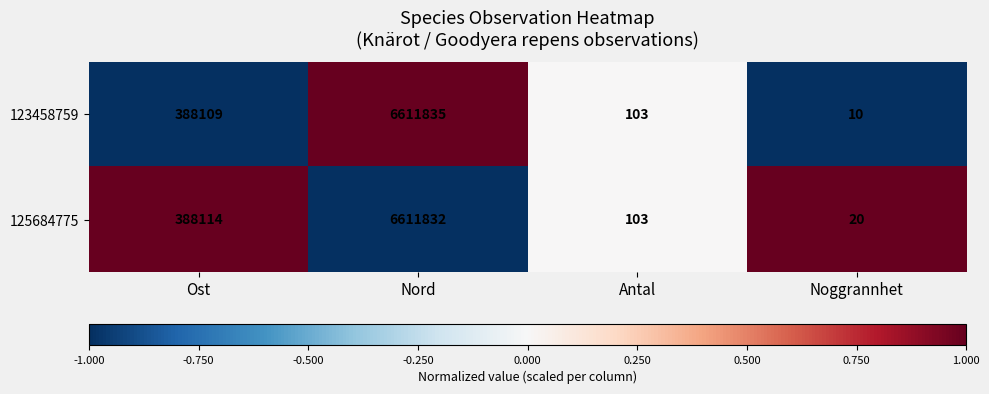

What is the average value of the 123458759 series?

1750014